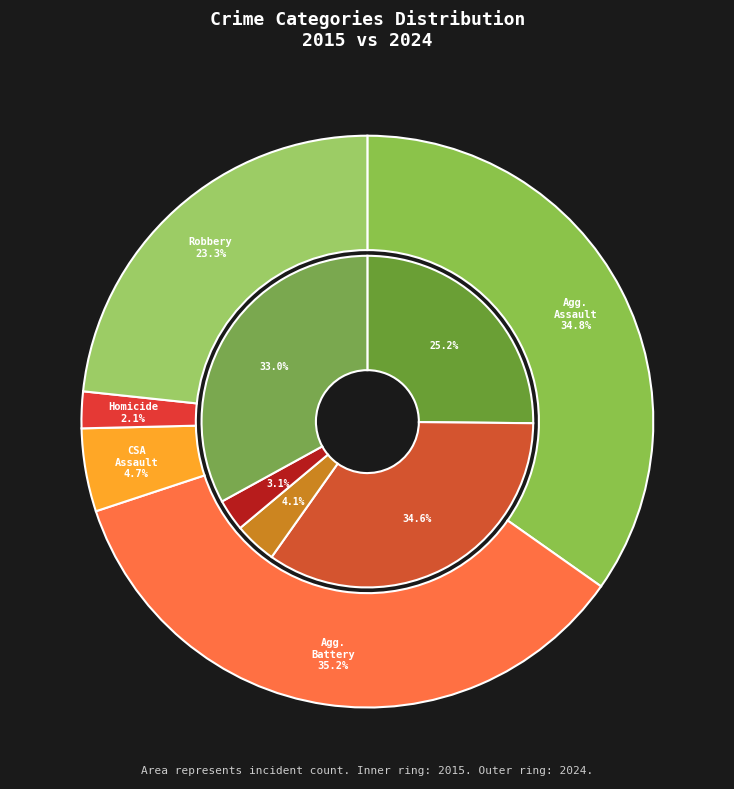

To the nearest percent, what portion does Criminal Sexual Assault represent?

5%